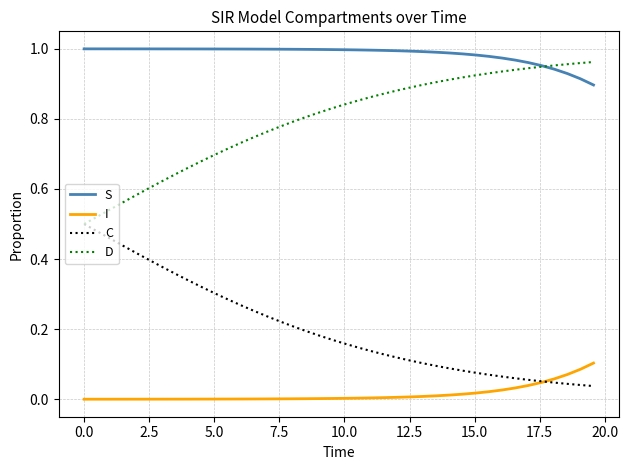

Which series has the largest total across all categories?

S